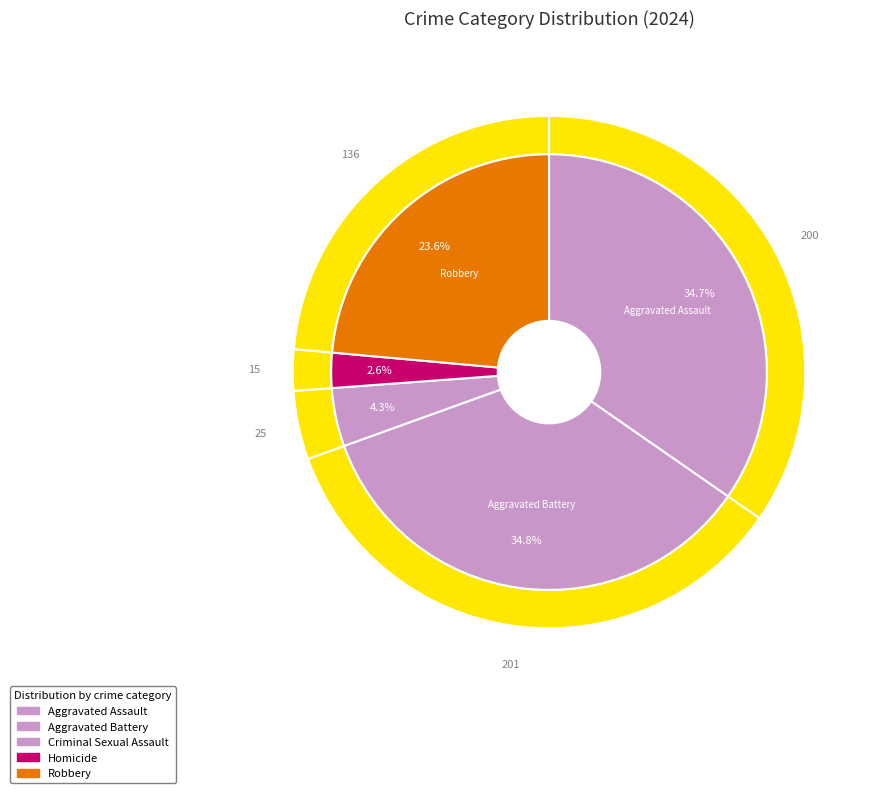

To the nearest percent, what portion does Criminal Sexual Assault represent?

4%